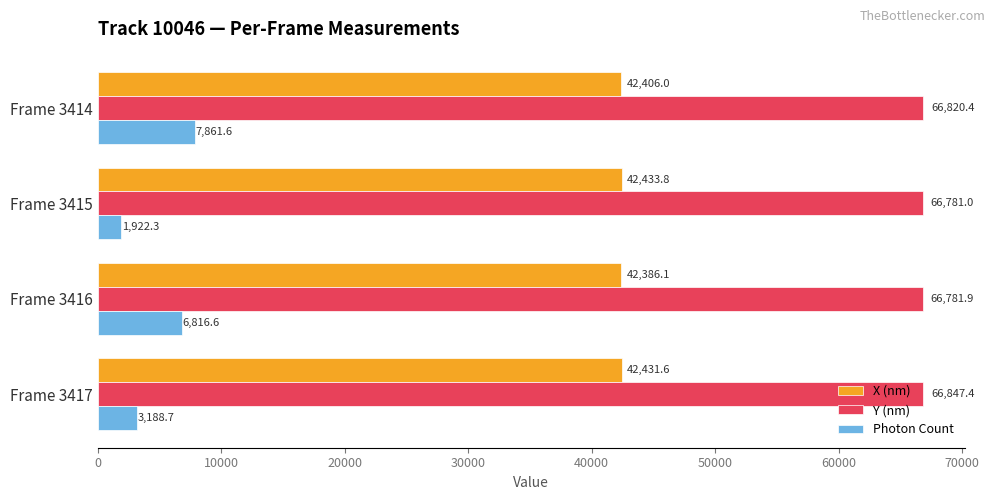

Which series has the largest total across all categories?

Y (nm)